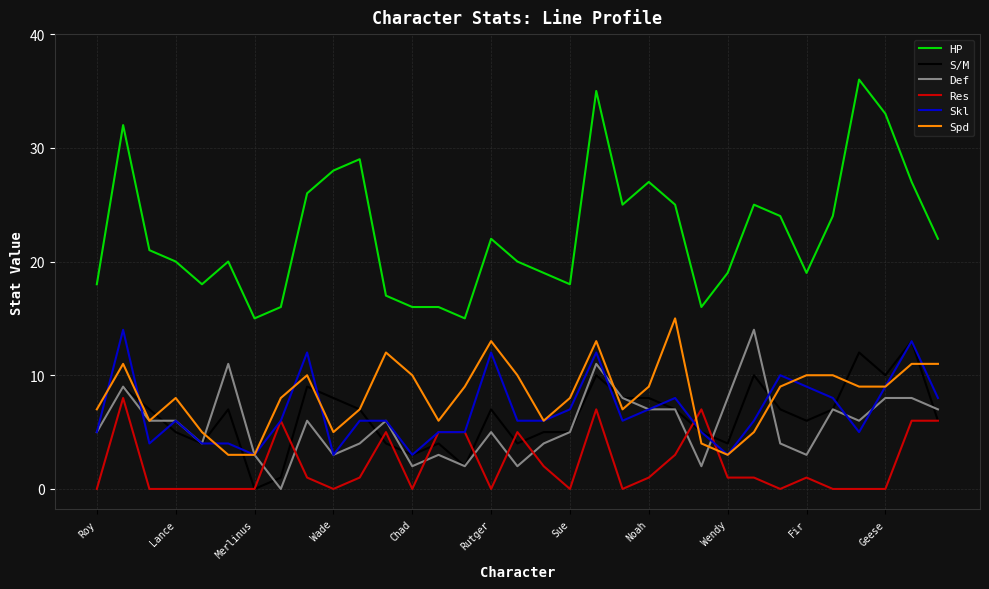

Which series has the widest spread of values?

HP